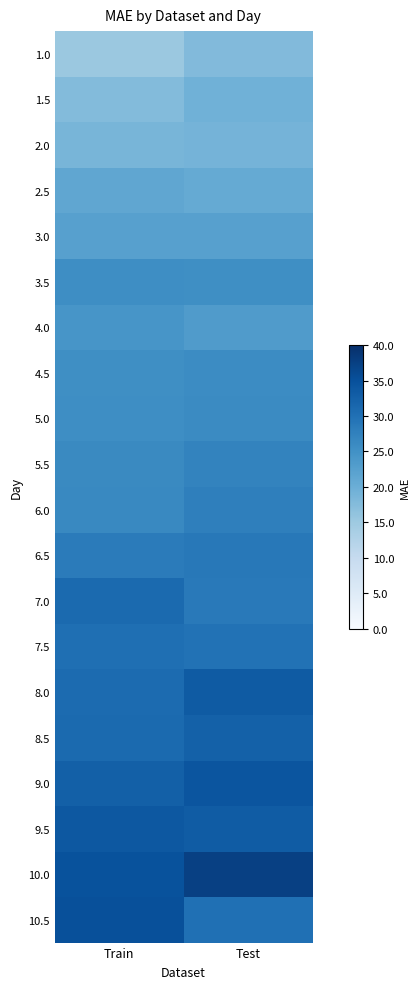

What is the maximum value shown in the chart?

37.5